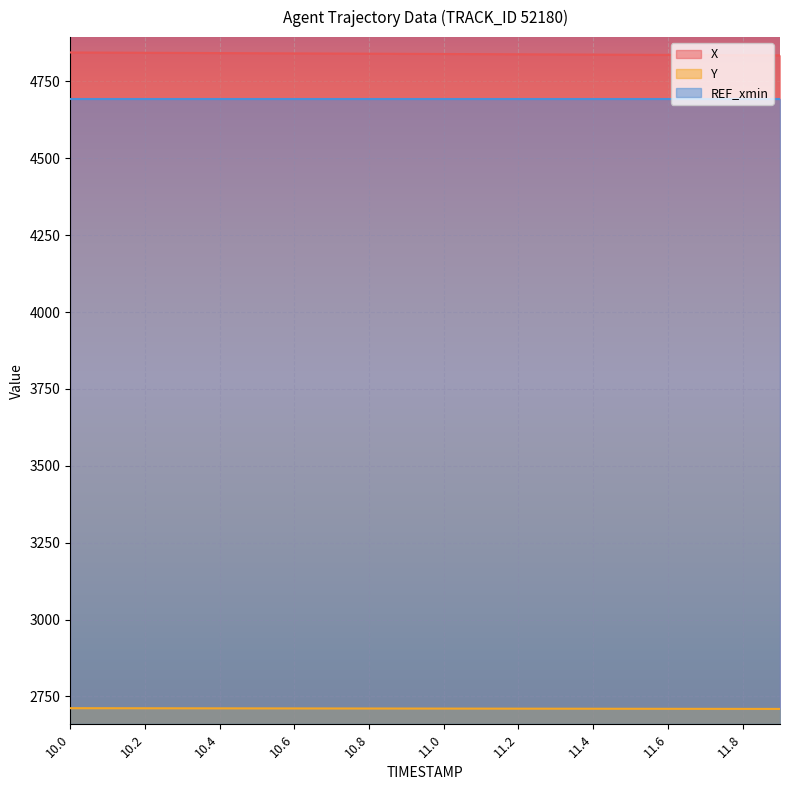

List the labels in order of X value, largest first.

10.0, 10.1, 10.2, 10.3, 10.4, 10.5, 10.6, 10.7, 10.8, 10.9, 11.0, 11.1, 11.2, 11.3, 11.4, 11.5, 11.6, 11.7, 11.8, 11.9